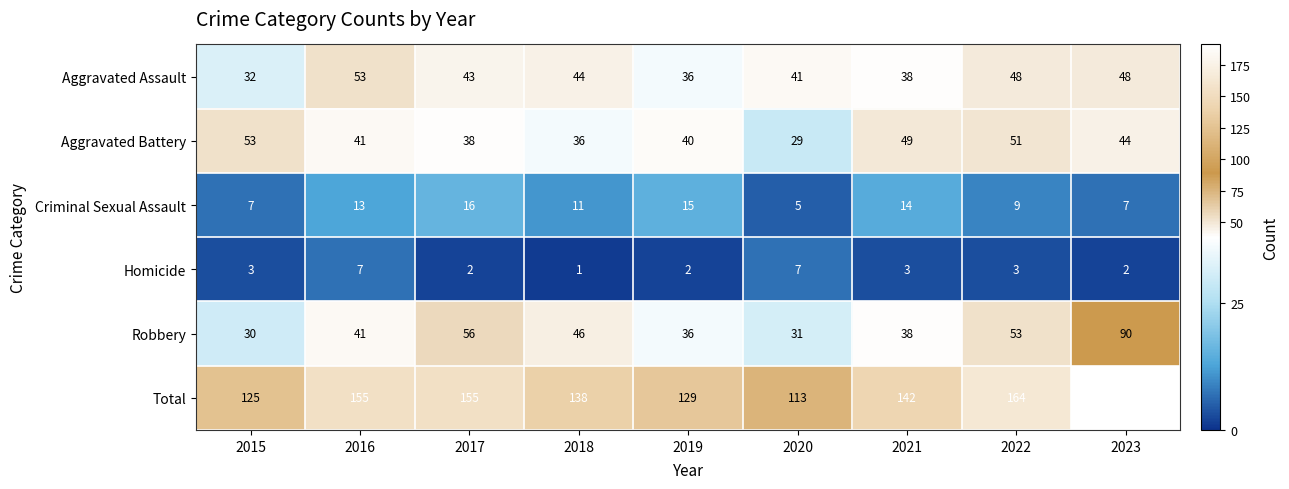

At which category does the chart reach its minimum across all series?

2018